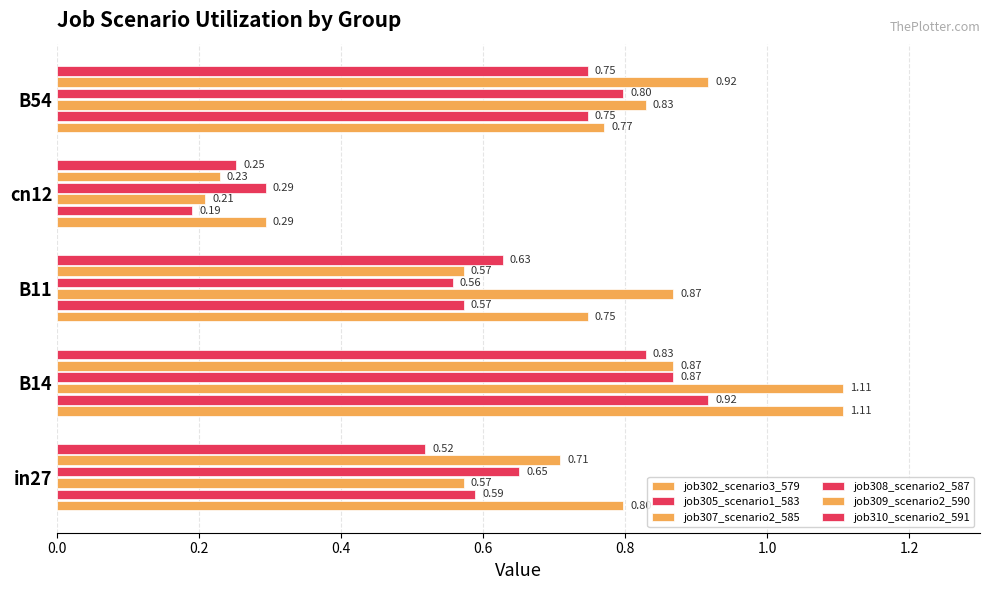

Count the number of data series in this chart.

6